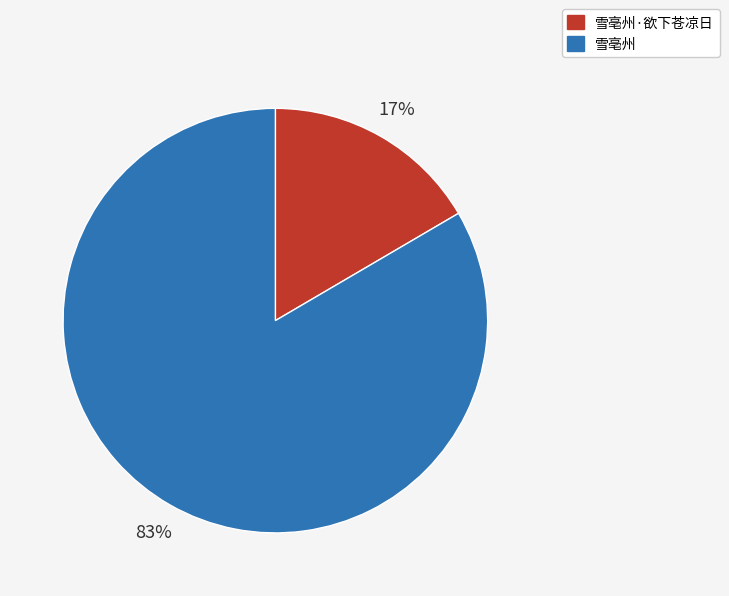

Which category accounts for the majority?

雪亳州